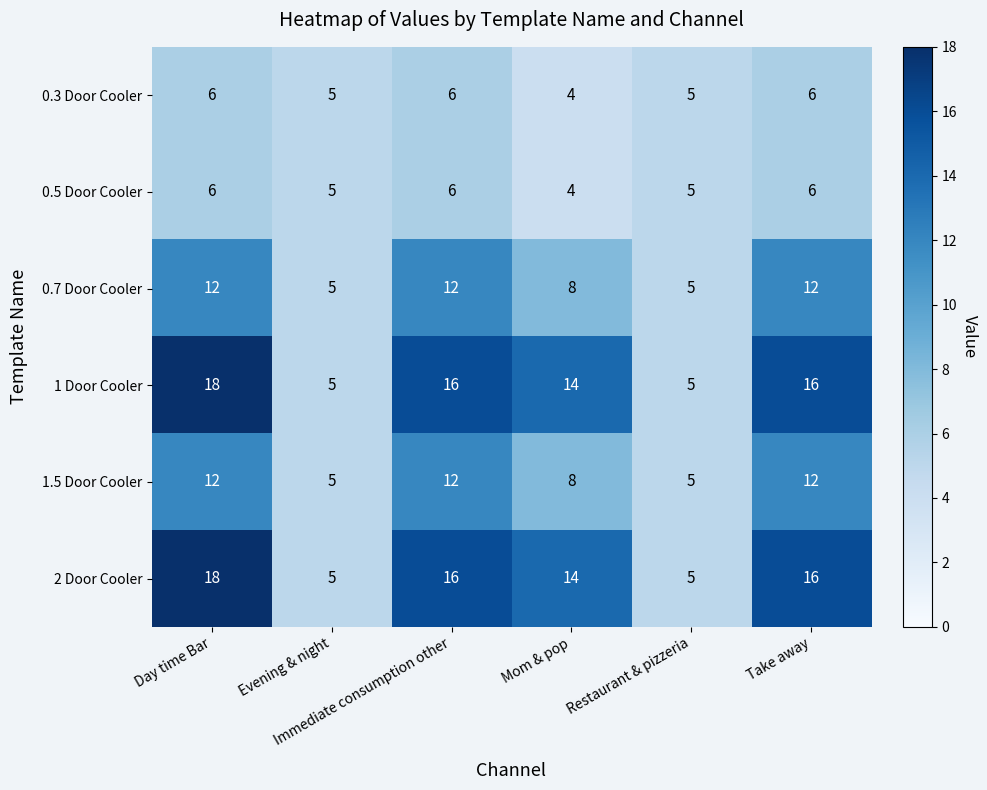

What is the minimum value shown in the chart?

4